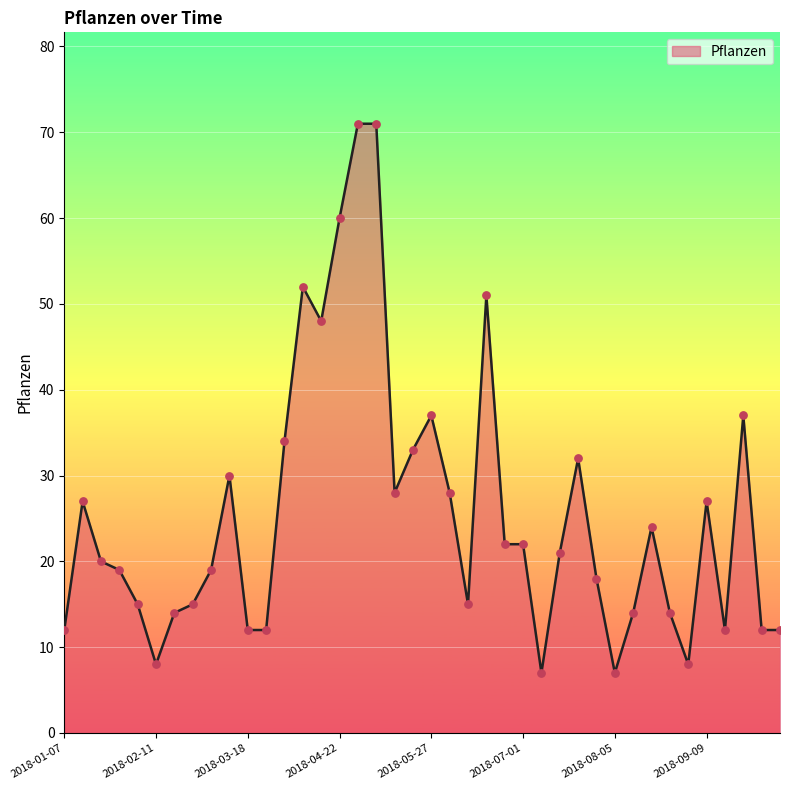

What is the difference between the maximum and minimum values?

64